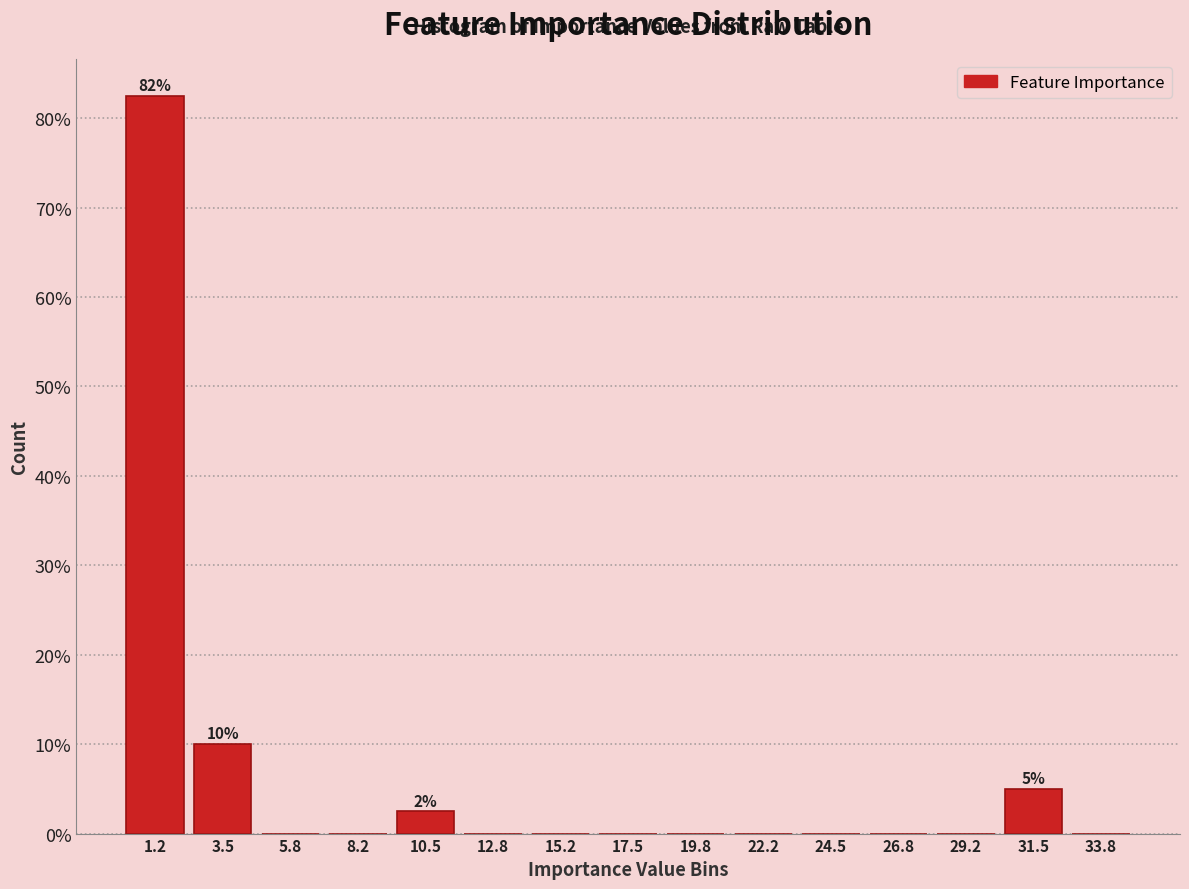

Reading left to right, what are all the values shown in this chart?

1.2=82.5	3.5=10.0	5.8=0.0	8.2=0.0	10.5=2.5	12.8=0.0	15.2=0.0	17.5=0.0	19.8=0.0	22.2=0.0	24.5=0.0	26.8=0.0	29.2=0.0	31.5=5.0	33.8=0.0